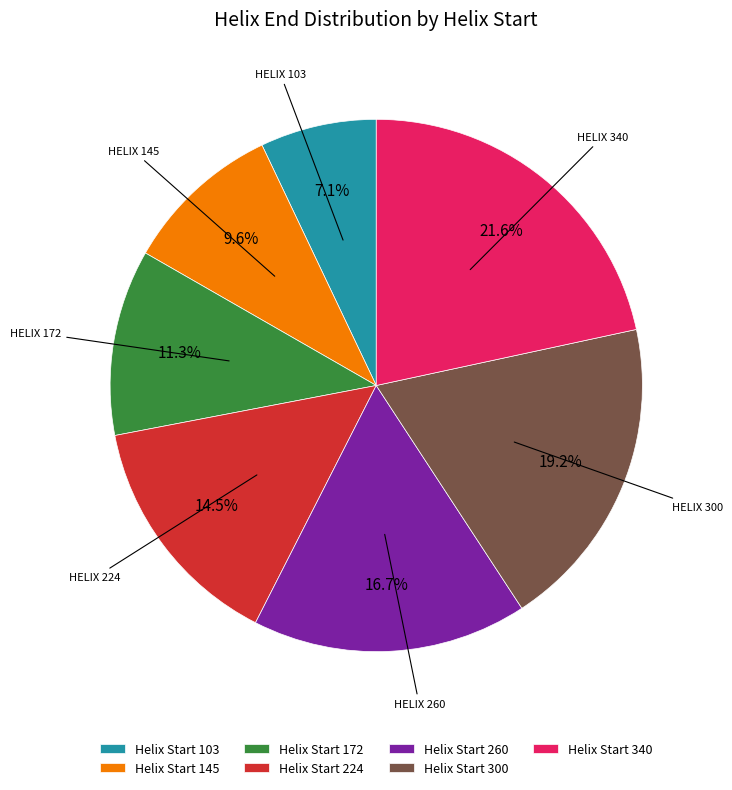

Do Helix Start 224 and Helix Start 103 together represent more than half of the pie?

No